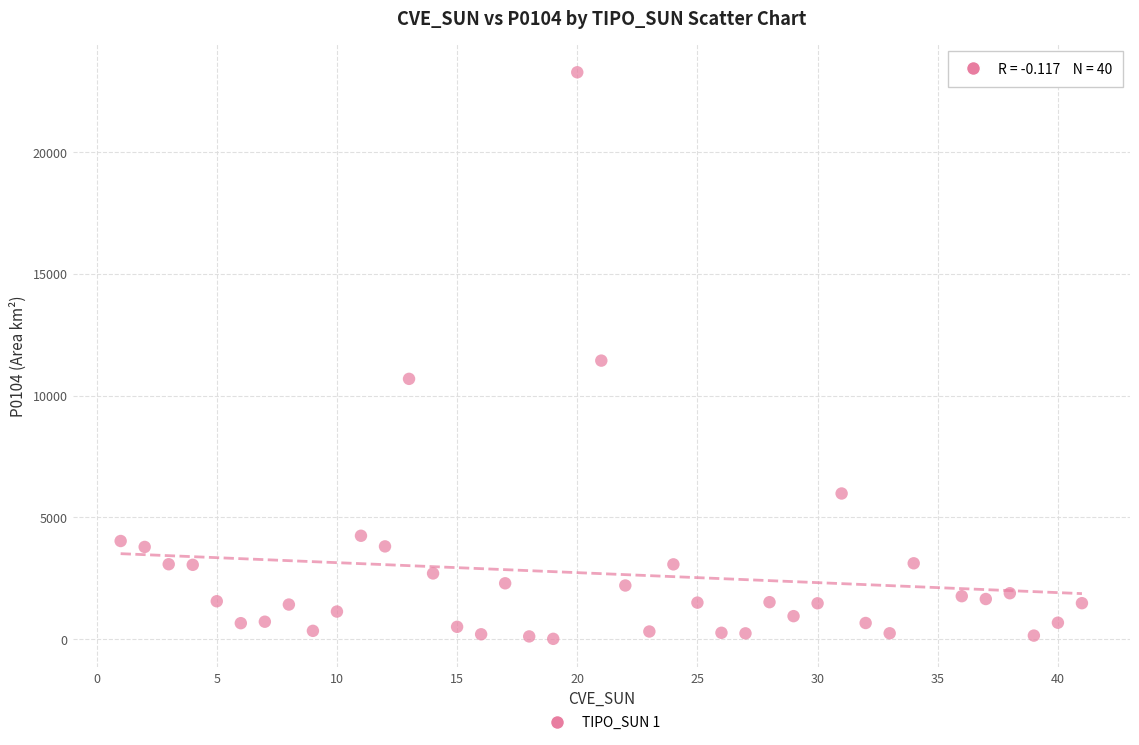

What is the range of X values (max minus min)?

40.0